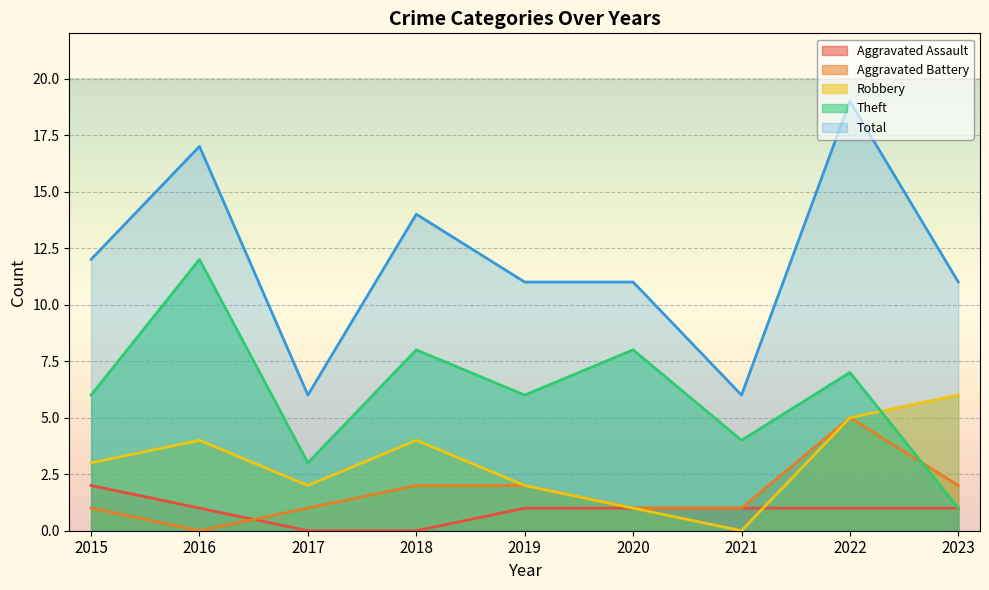

Between 2016 and 2017, which series saw the biggest shift?

Total